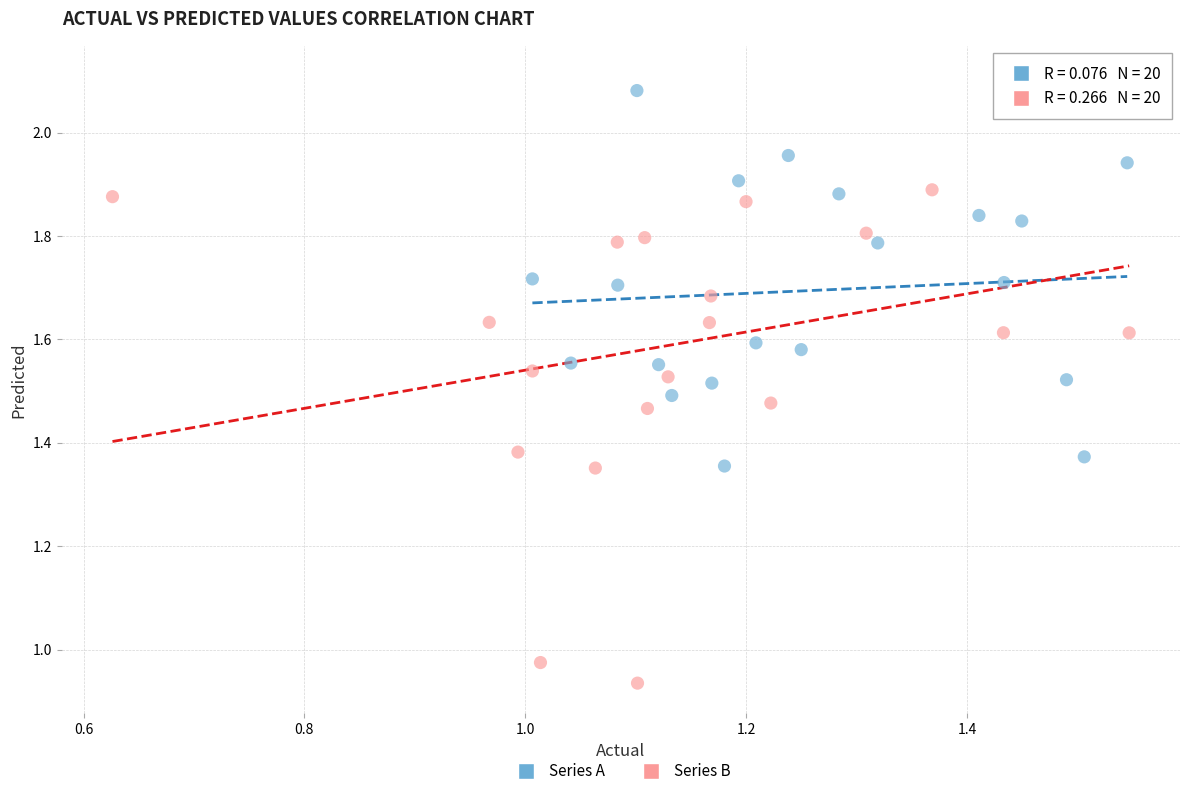

Which series reaches the minimum Y coordinate?

Series B